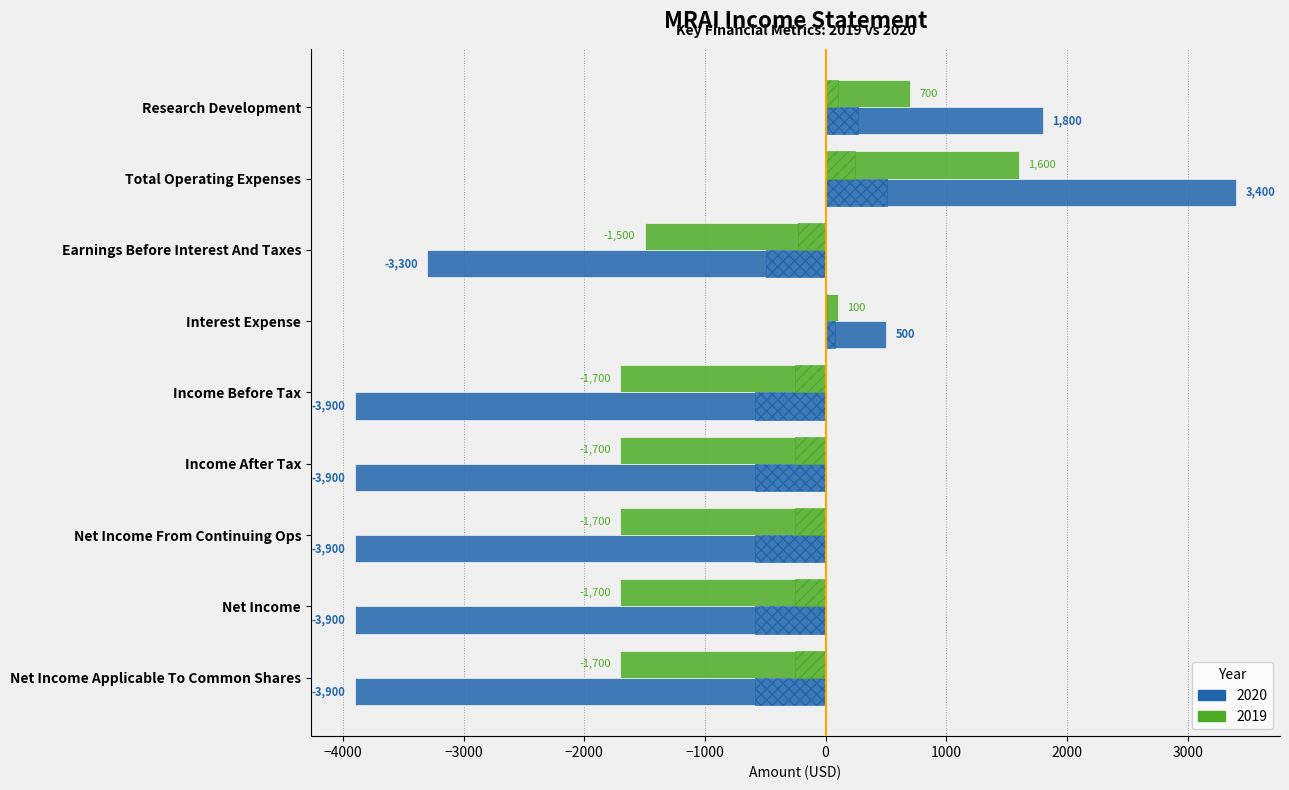

Which series has the widest spread of values?

2020